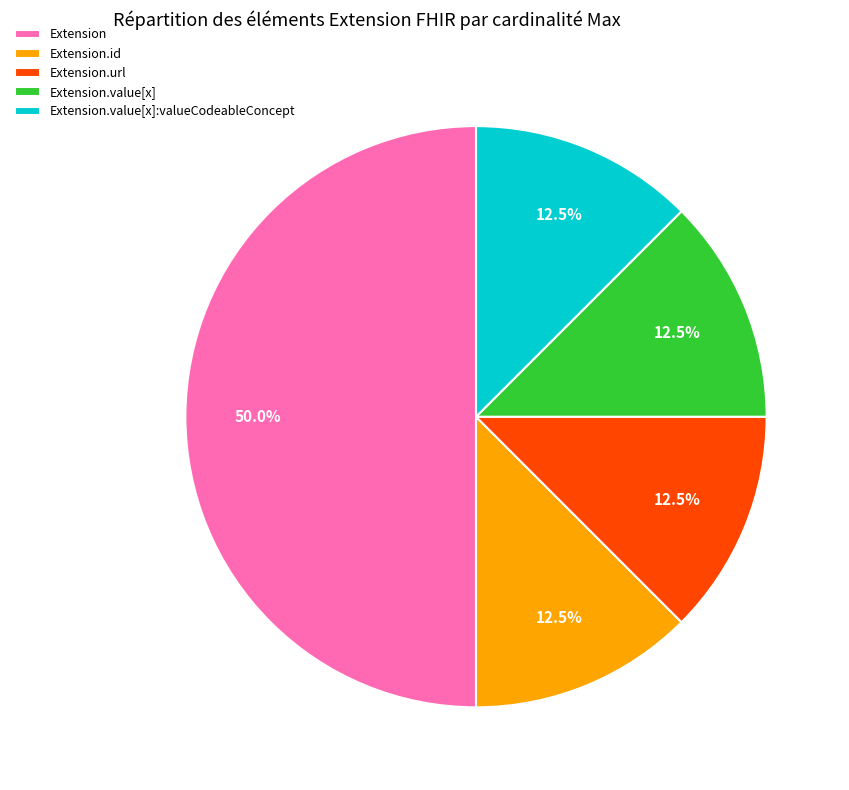

What percentage is NOT represented by Extension.value[x]?

87.5%